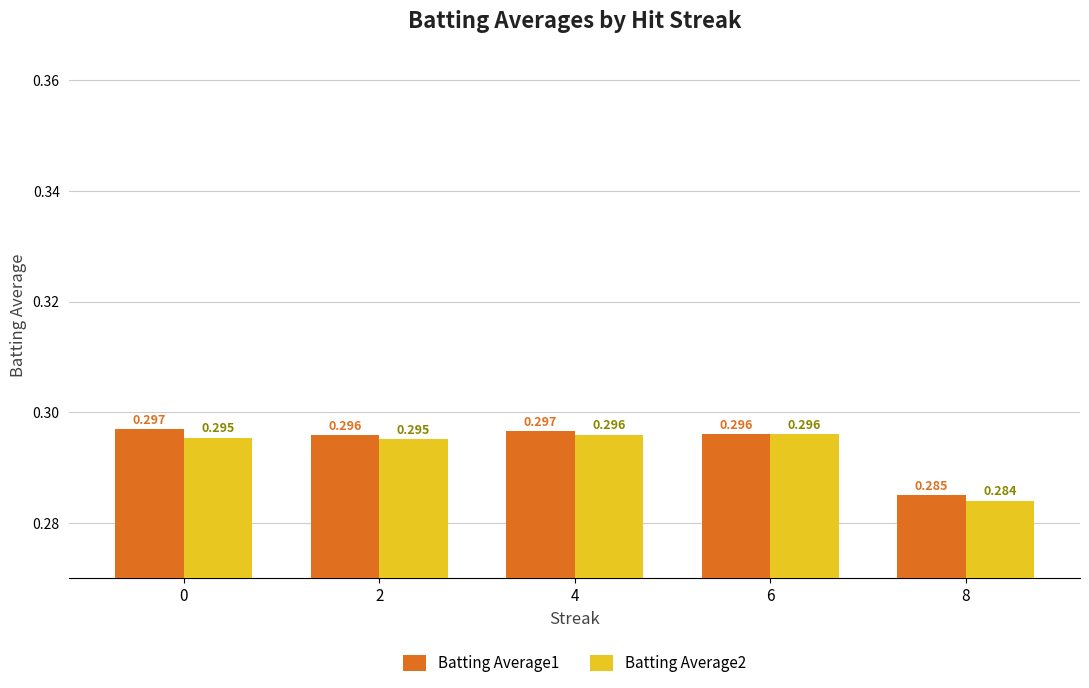

What is the greatest value displayed?

0.3